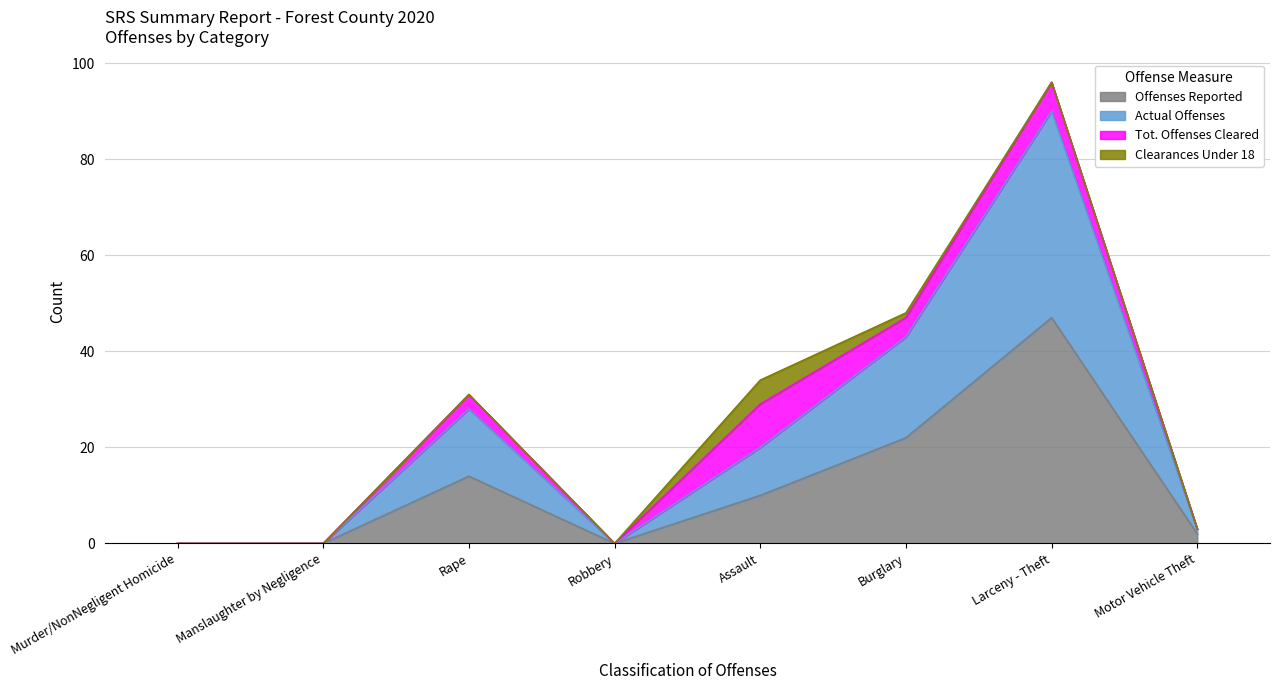

How many categories are shown in the chart?

8